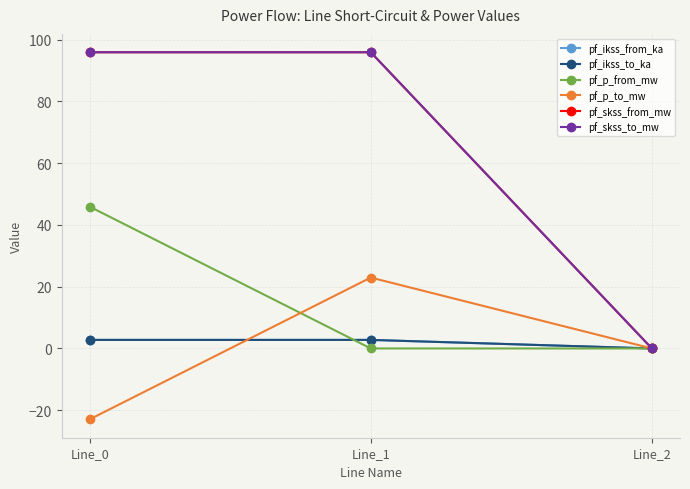

Does the chart have visible grid lines?

Yes